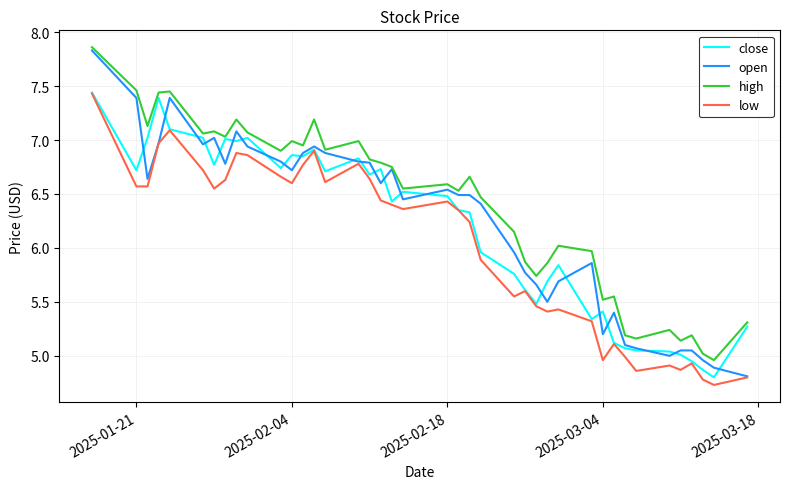

Which series has the largest total across all categories?

high